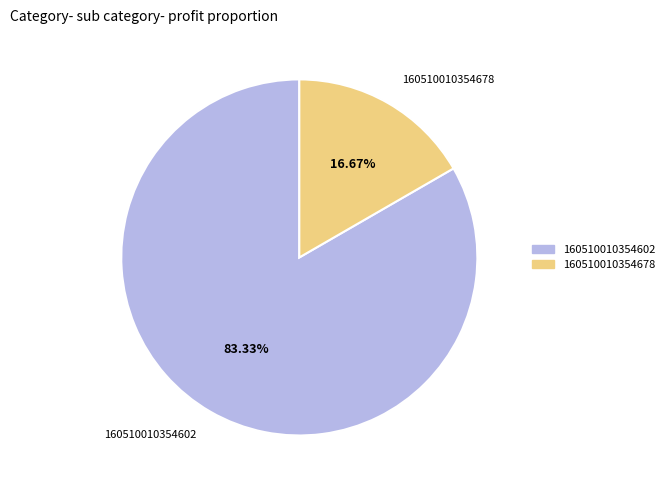

Rank the categories by value from highest to lowest.

160510010354602, 160510010354678